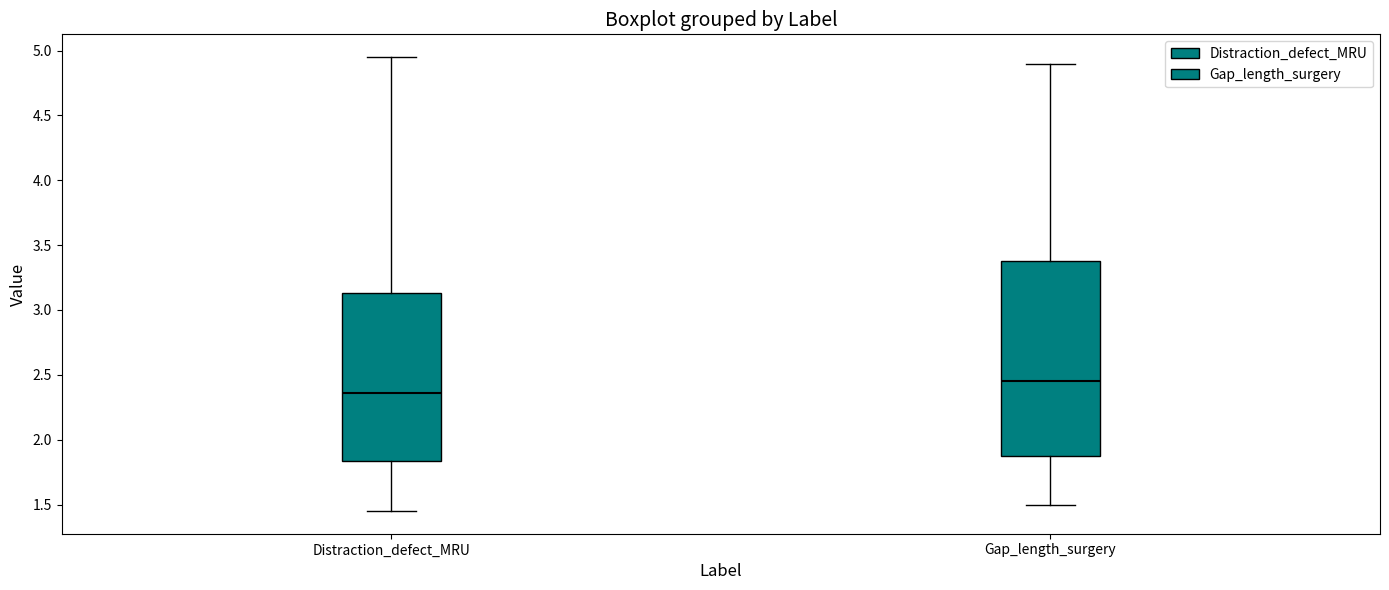

Reading left to right, read every box against the y-axis: the position of its median line, the range the box covers, and the ends of its whiskers. The values are not printed on the chart, so give them approximately, as read against the axis.

Distraction_defect_MRU: median 2.35, box 1.85 to 3.15, whiskers 1.45 to 4.95
Gap_length_surgery: median 2.45, box 1.90 to 3.40, whiskers 1.50 to 4.90